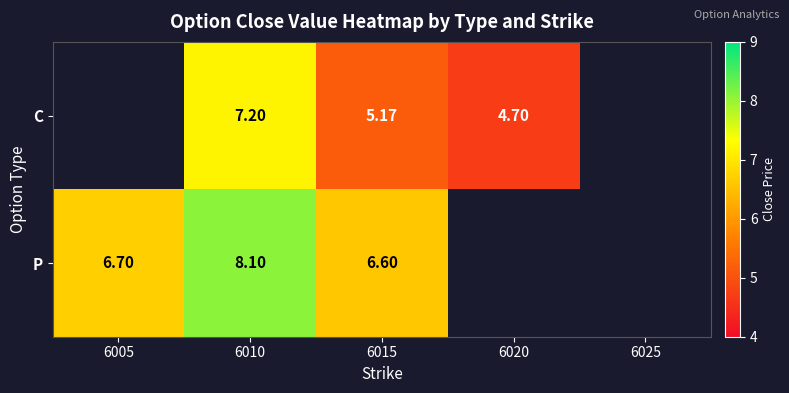

Is the value of C at 6015 greater than the value of P at 6005?

No